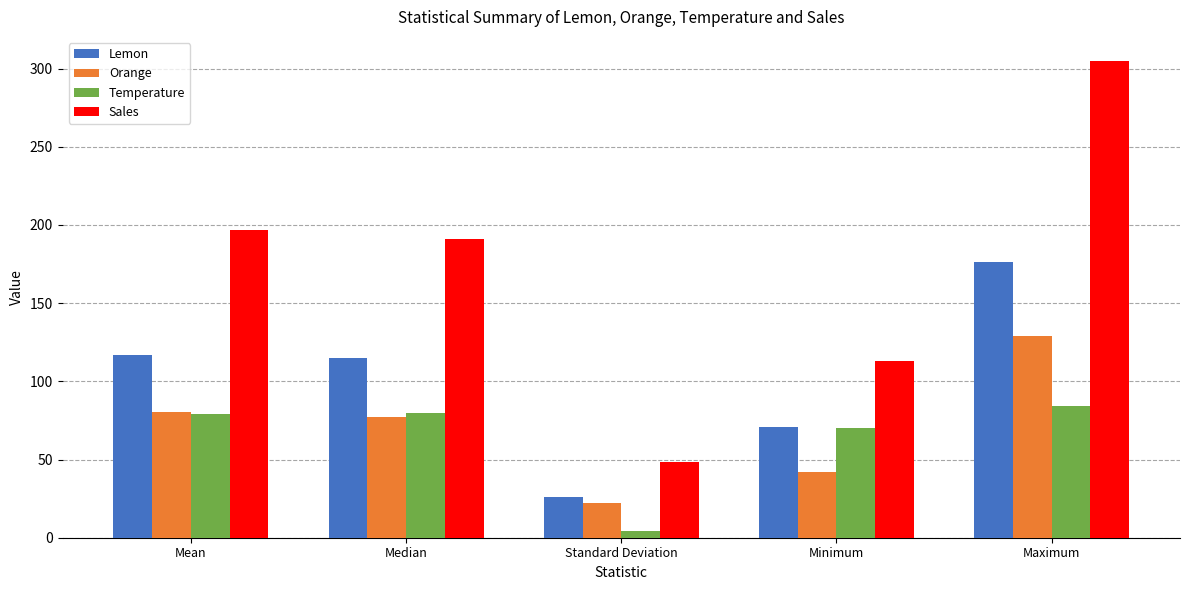

What is the label of the 3rd bar from the left?

Standard Deviation